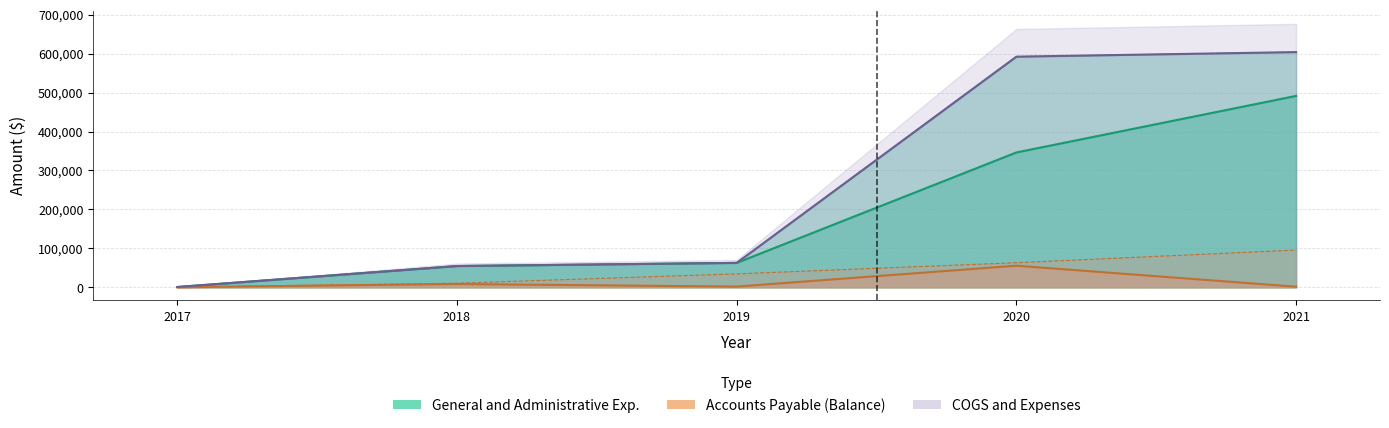

True or false: Accounts Payable (Balance) and Short-Term Debt intersect in this chart.

False